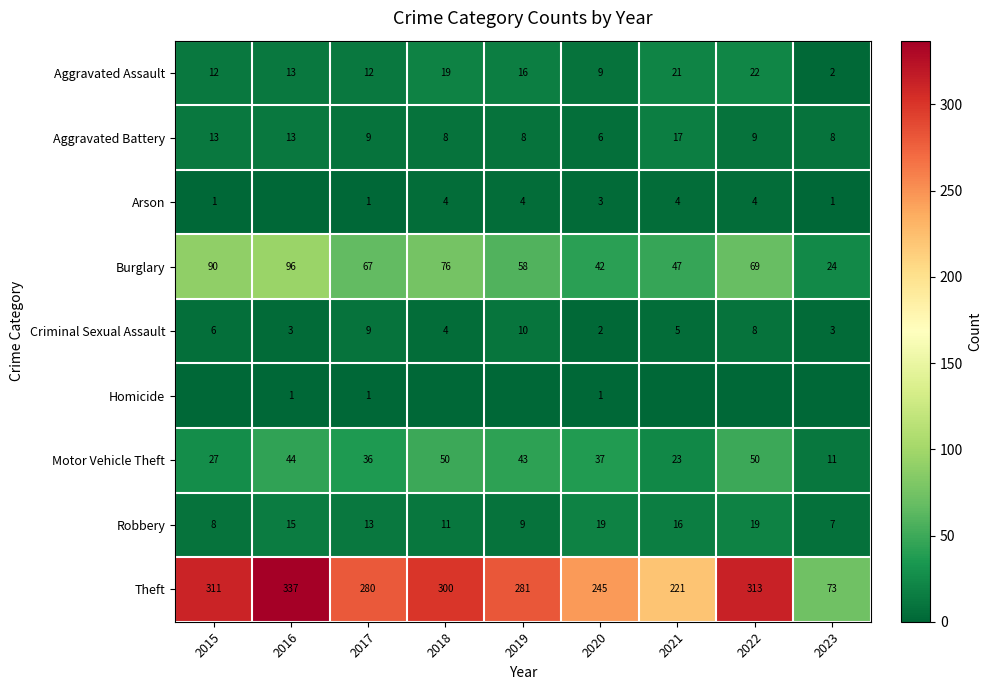

What is the difference between the second highest and minimum values in the Criminal Sexual Assault series?

7